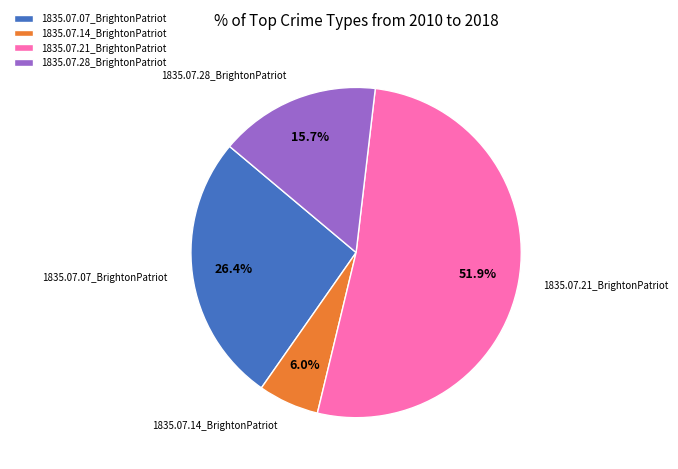

Rank the categories by value from highest to lowest.

1835.07.21_BrightonPatriot, 1835.07.07_BrightonPatriot, 1835.07.28_BrightonPatriot, 1835.07.14_BrightonPatriot